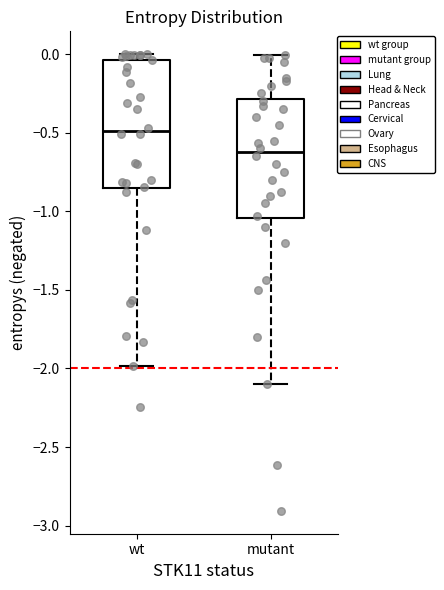

Reading left to right, read every box against the y-axis: the position of its median line, the range the box covers, and the ends of its whiskers. The values are not printed on the chart, so give them approximately, as read against the axis.

wt: median -0.50, box -0.85 to -0.05, whiskers -2.00 to 0.00
mutant: median -0.60, box -1.05 to -0.30, whiskers -2.10 to 0.00